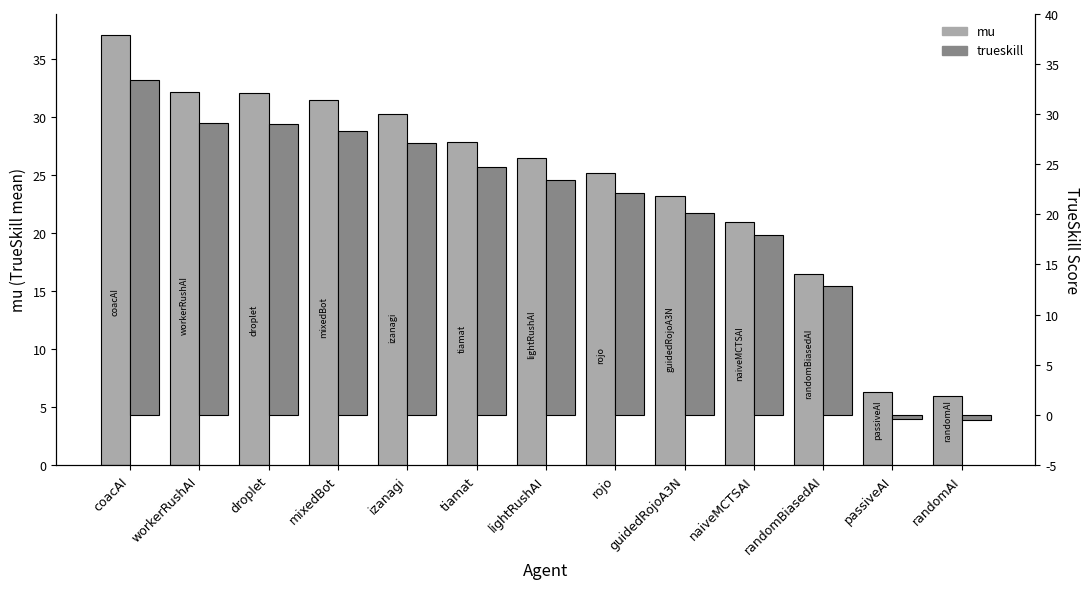

How many values in trueskill are below zero?

2